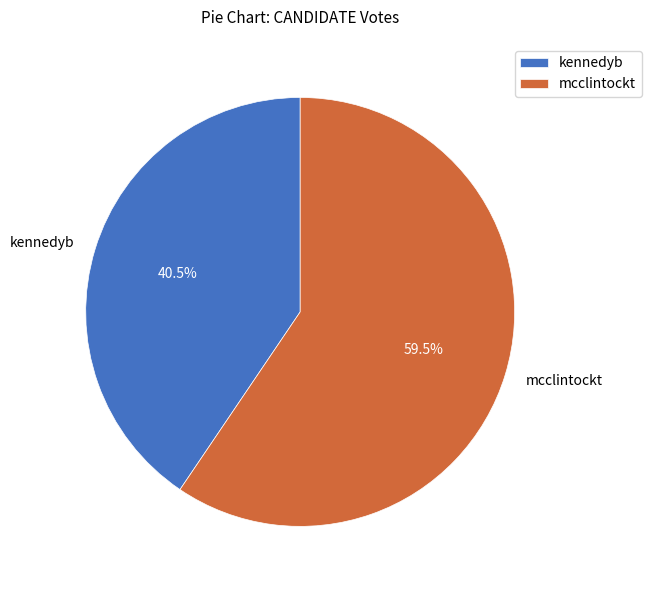

Which slice is the largest?

mcclintockt